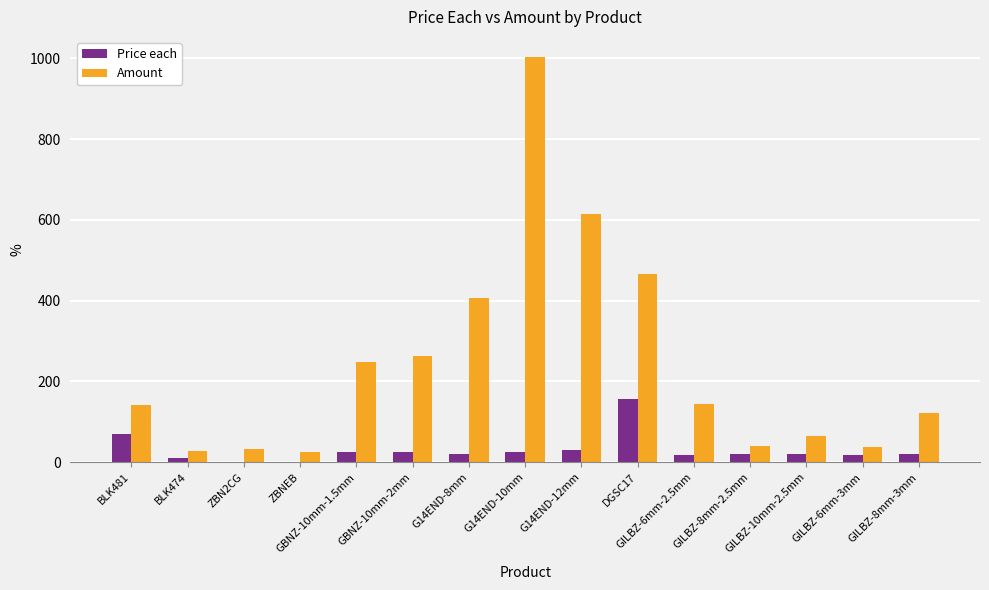

Which series has the largest total across all categories?

Amount